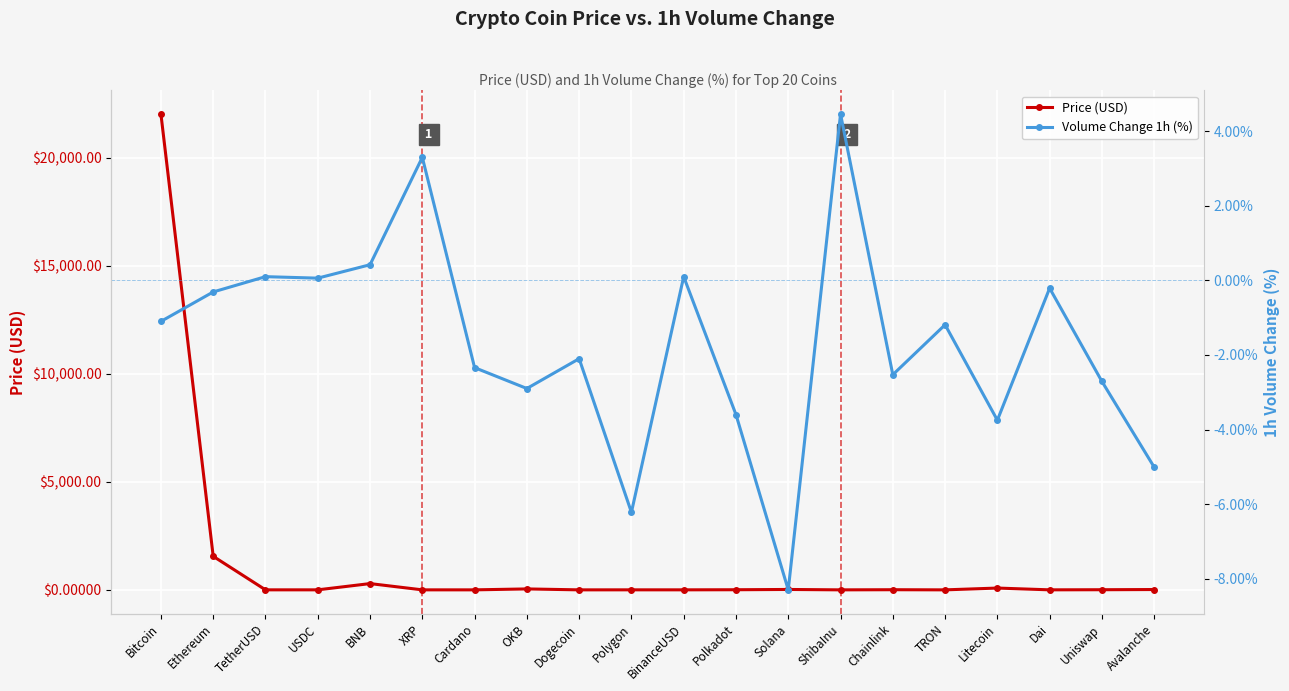

The Volume Change 1h (%) series shows 0.2 at BinanceUSD. True or false?

False